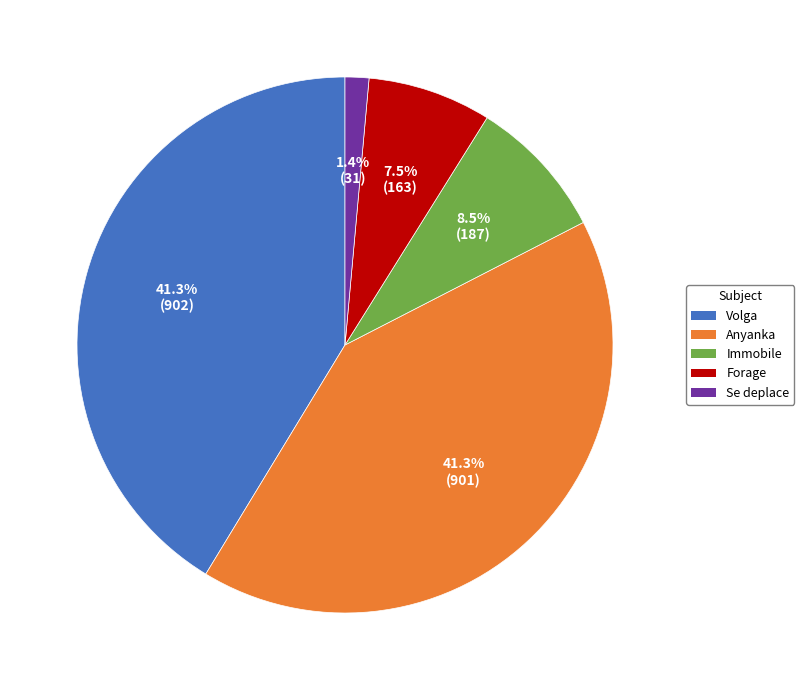

How many segments does this pie chart have?

5